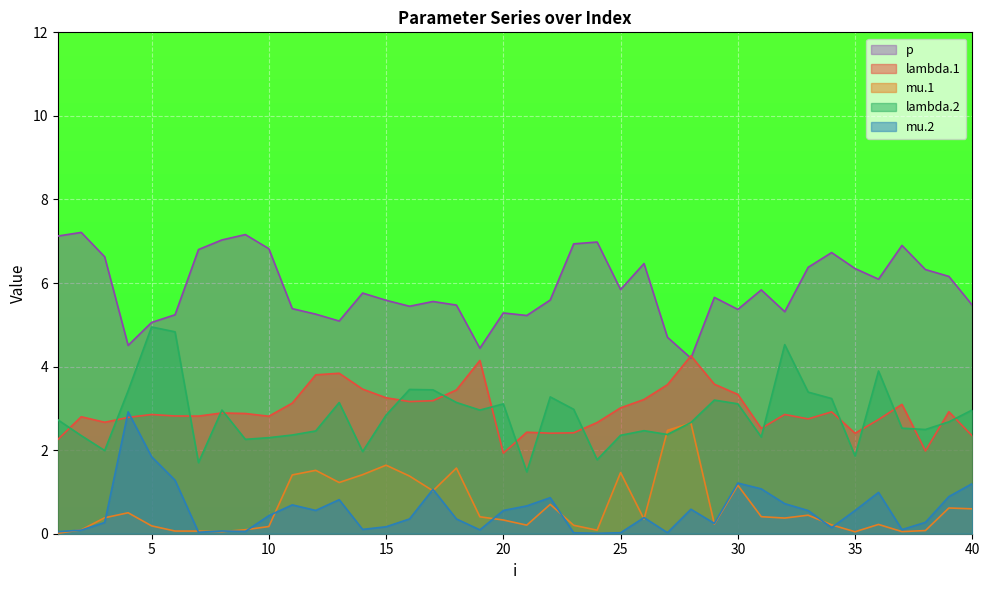

True or false: p and lambda.2 cross at least once.

False